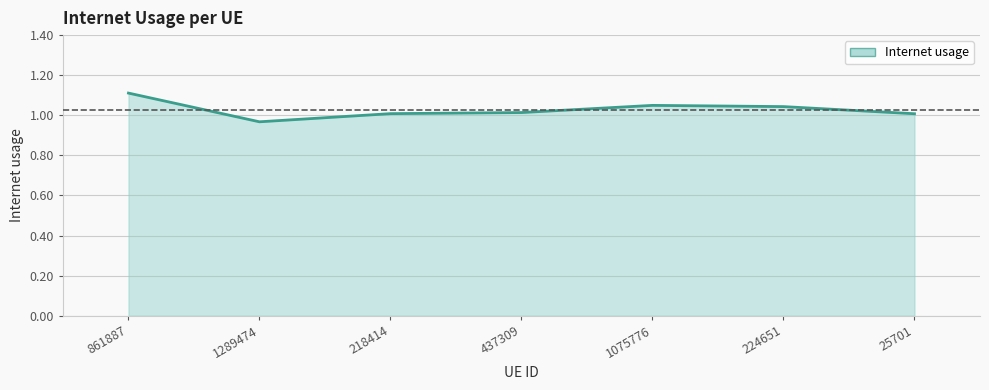

At which category does the chart reach its peak across all series?

861887